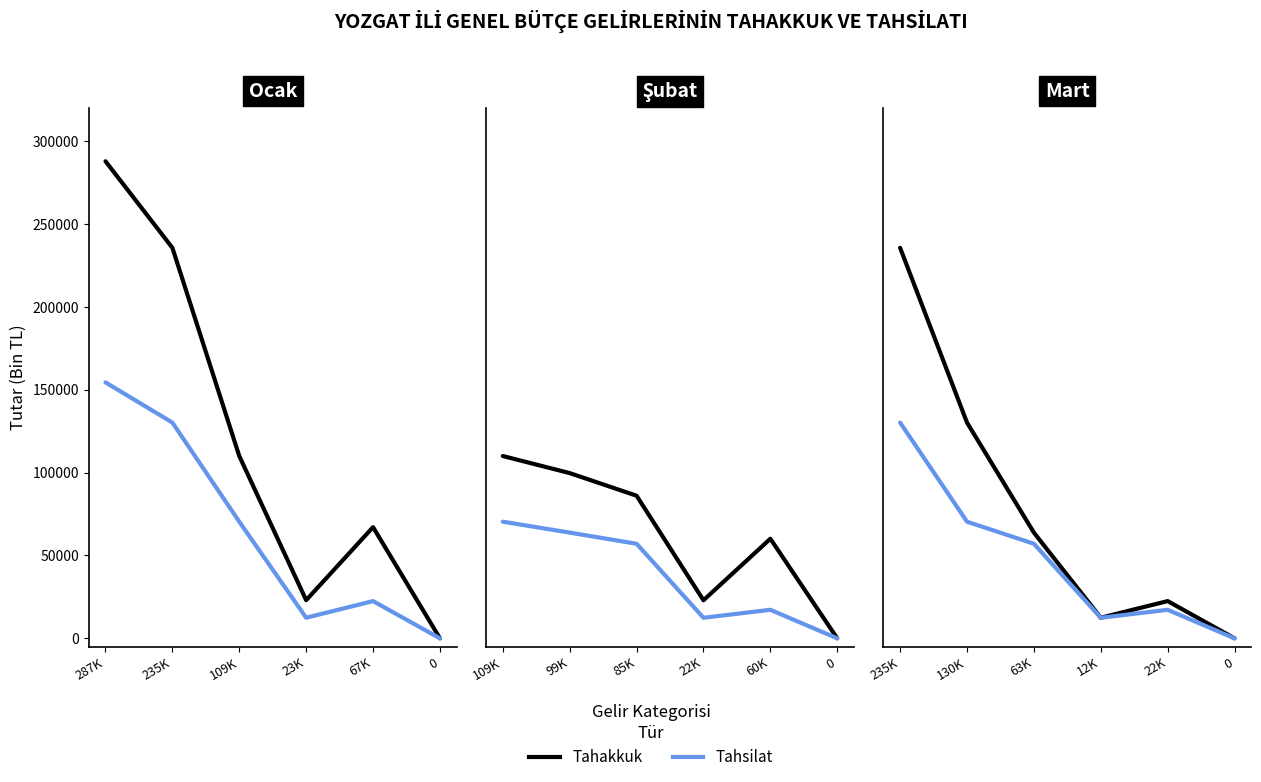

Is the value of Tahsilat at 63K greater than the value of Tahakkuk at 130K?

No